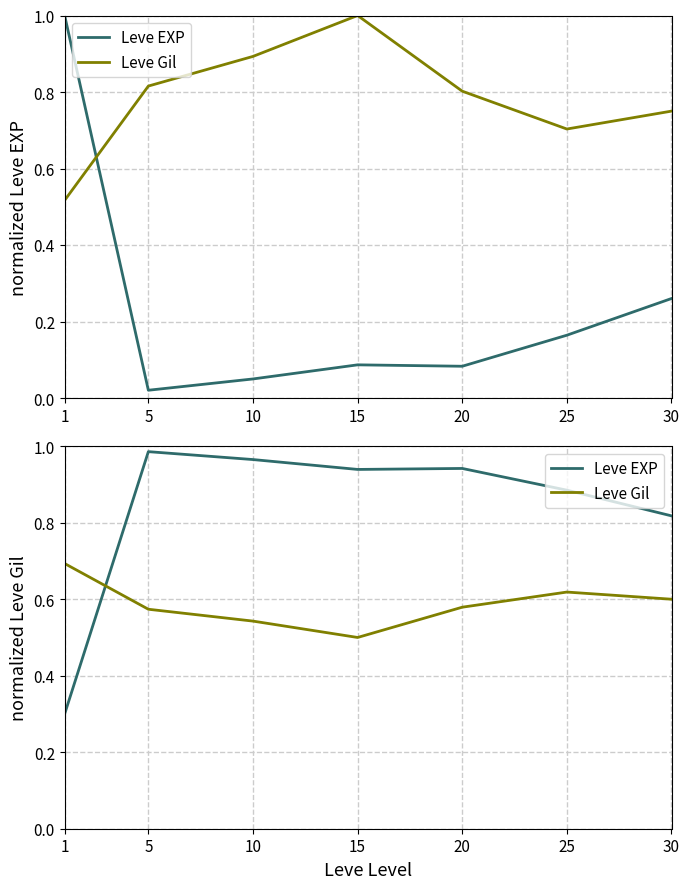

At how many categories does at least one series exceed 0?

7